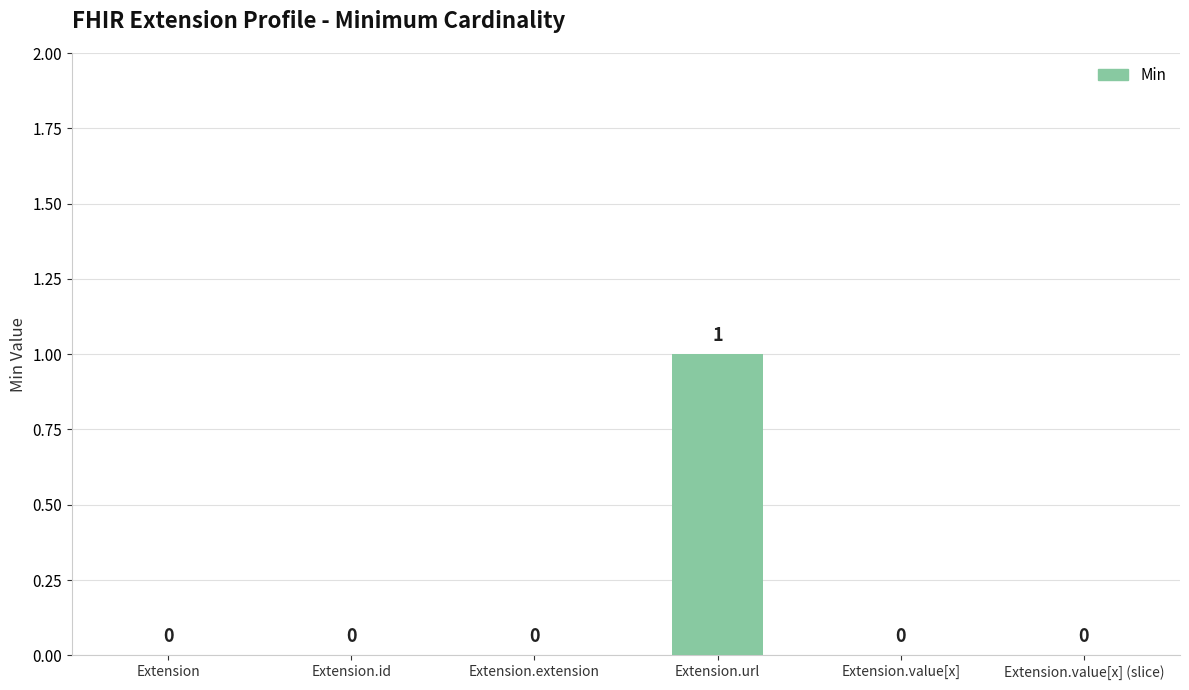

What is the sum of all values?

1